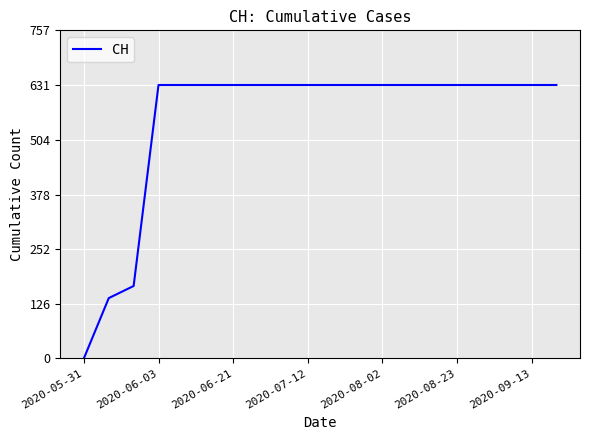

Reading right to left, what are all the values shown in this chart?

631	631	631	631	631	631	631	631	631	631	631	631	631	631	631	631	631	167	139	0